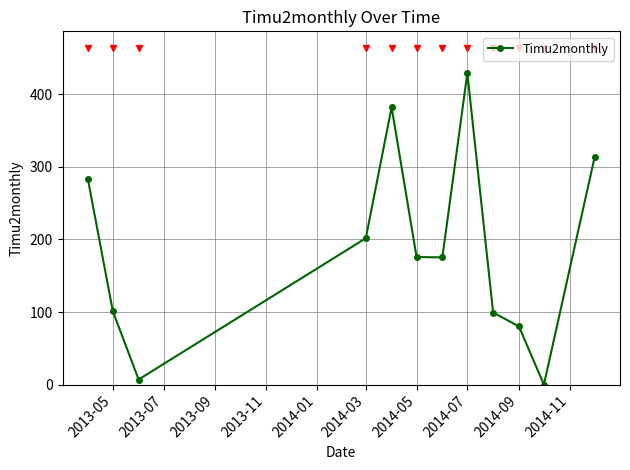

True or false: there are more than 1 points higher than both neighbors.

True